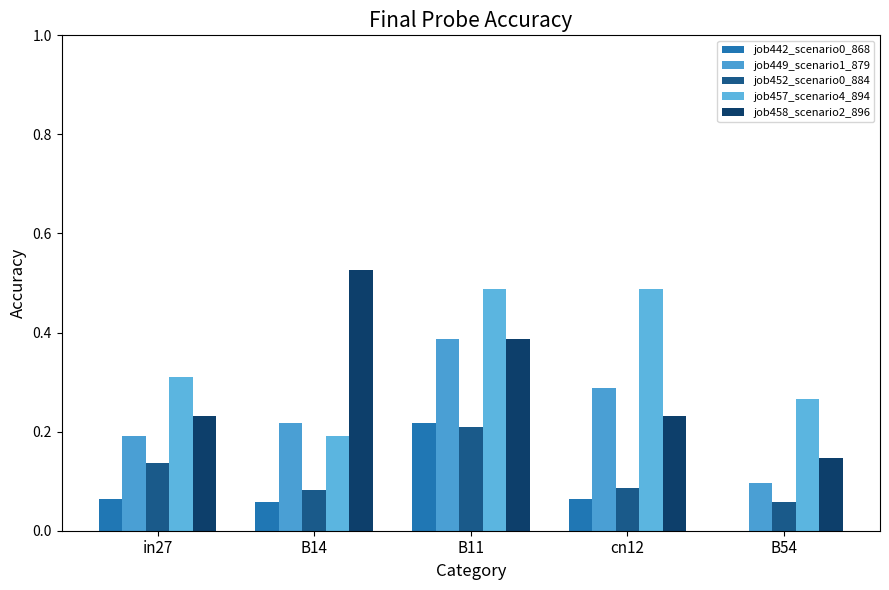

List the labels in order of job452_scenario0_884 value, smallest first.

B54, B14, cn12, in27, B11